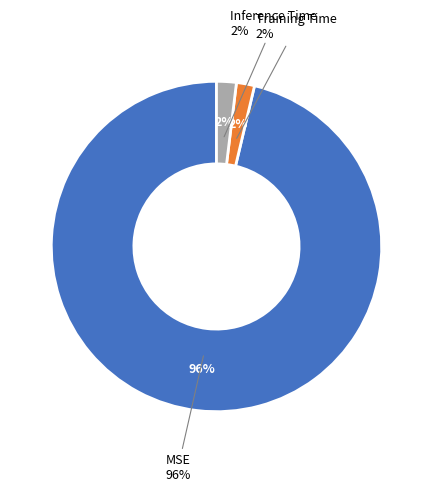

Combined, do Inference Time and MSE account for over 50%?

Yes